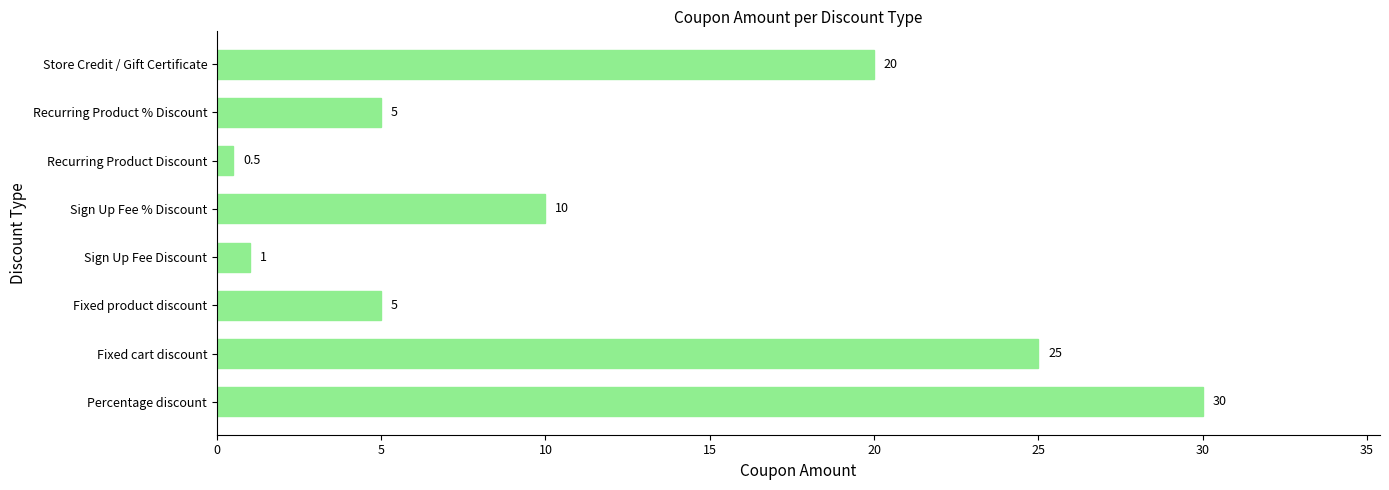

True or false: the data shows 45.1 at Percentage discount.

False